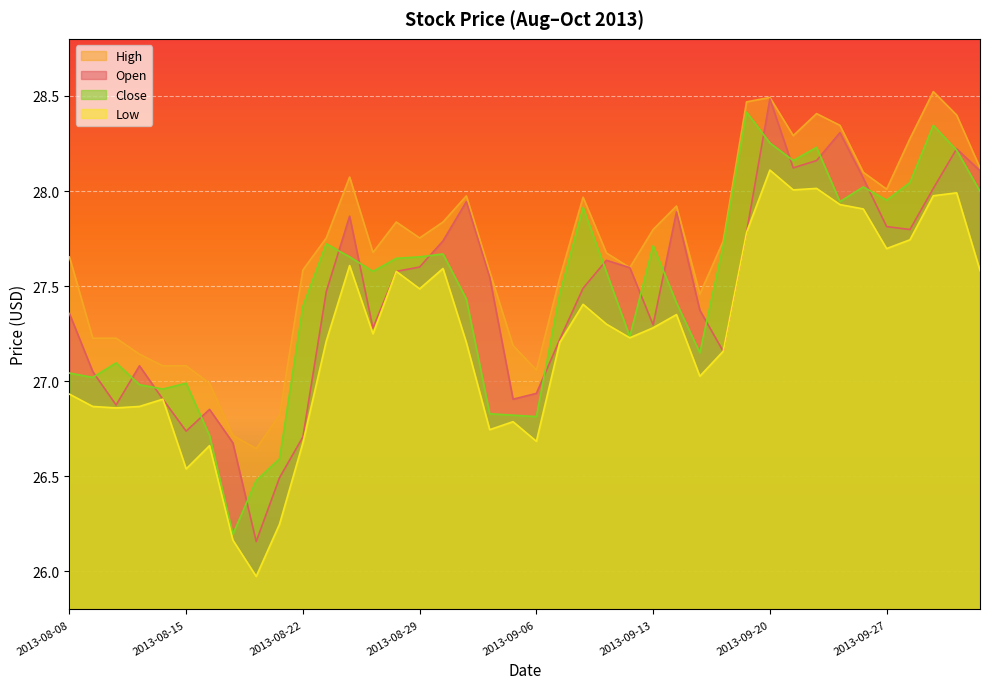

What is the difference between the second highest and second lowest values in the close series?

1.9